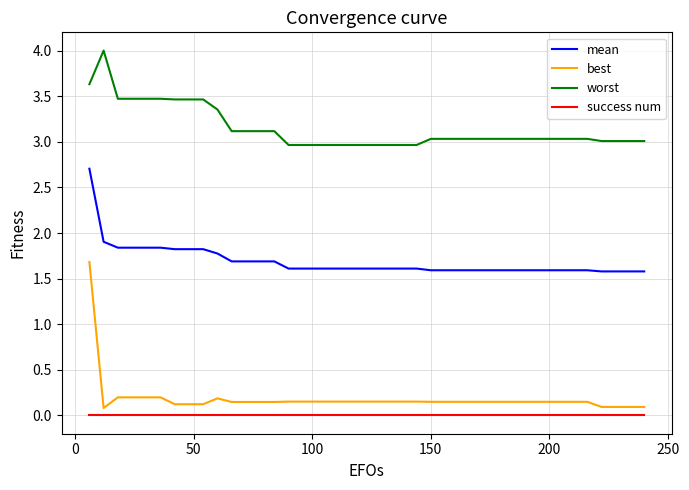

True or false: success num and worst intersect in this chart.

False